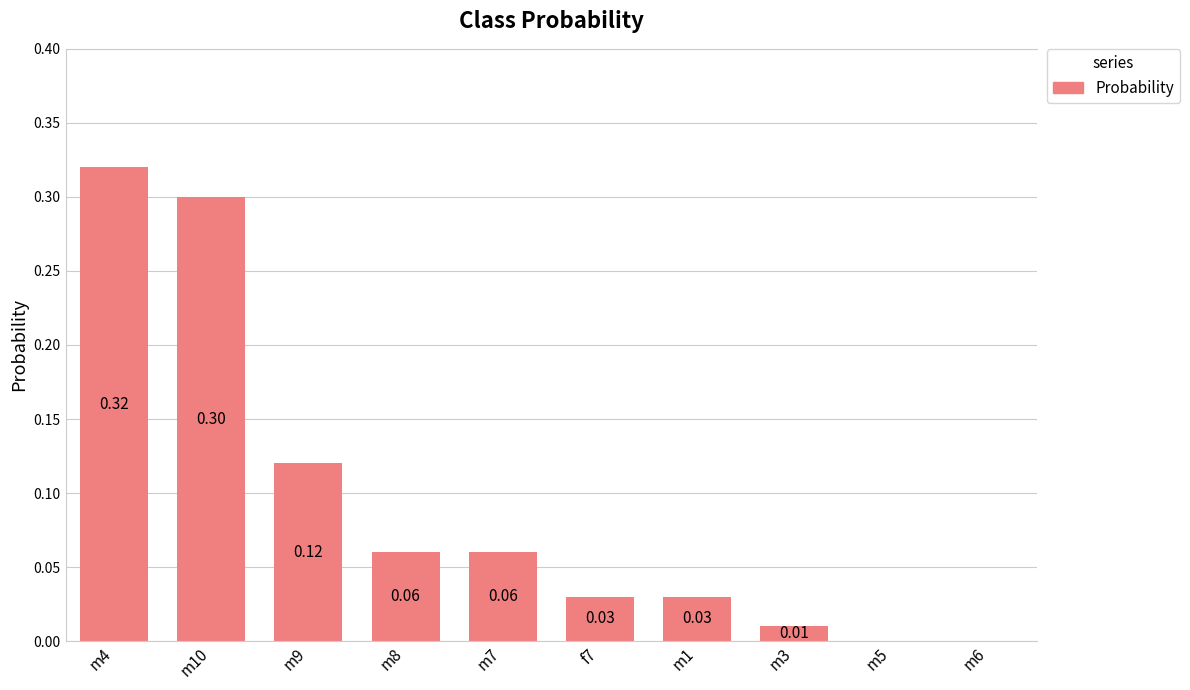

What is the sum of the values at m10 and f7?

0.3